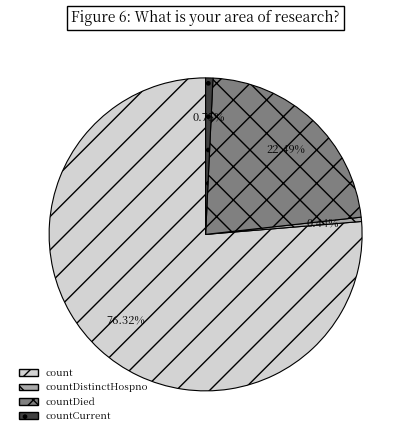

To the nearest percent, what is the difference between the largest and smallest slice percentages?

76%